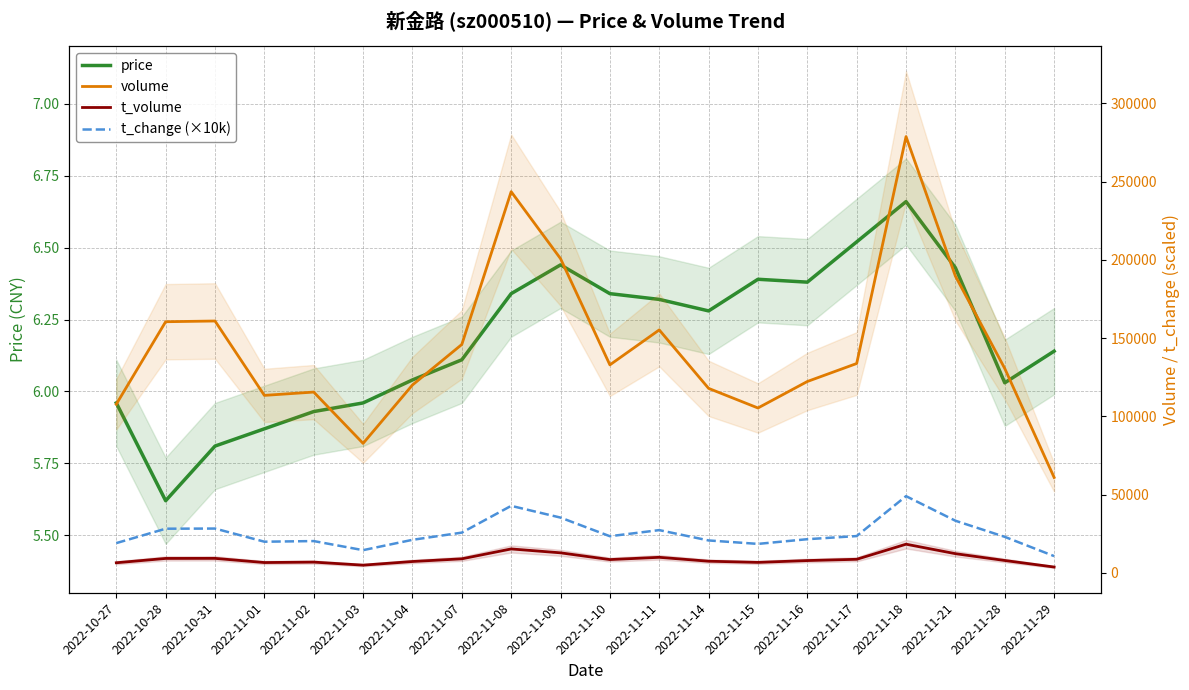

At which category is the sum across all series the highest?

2022-11-18